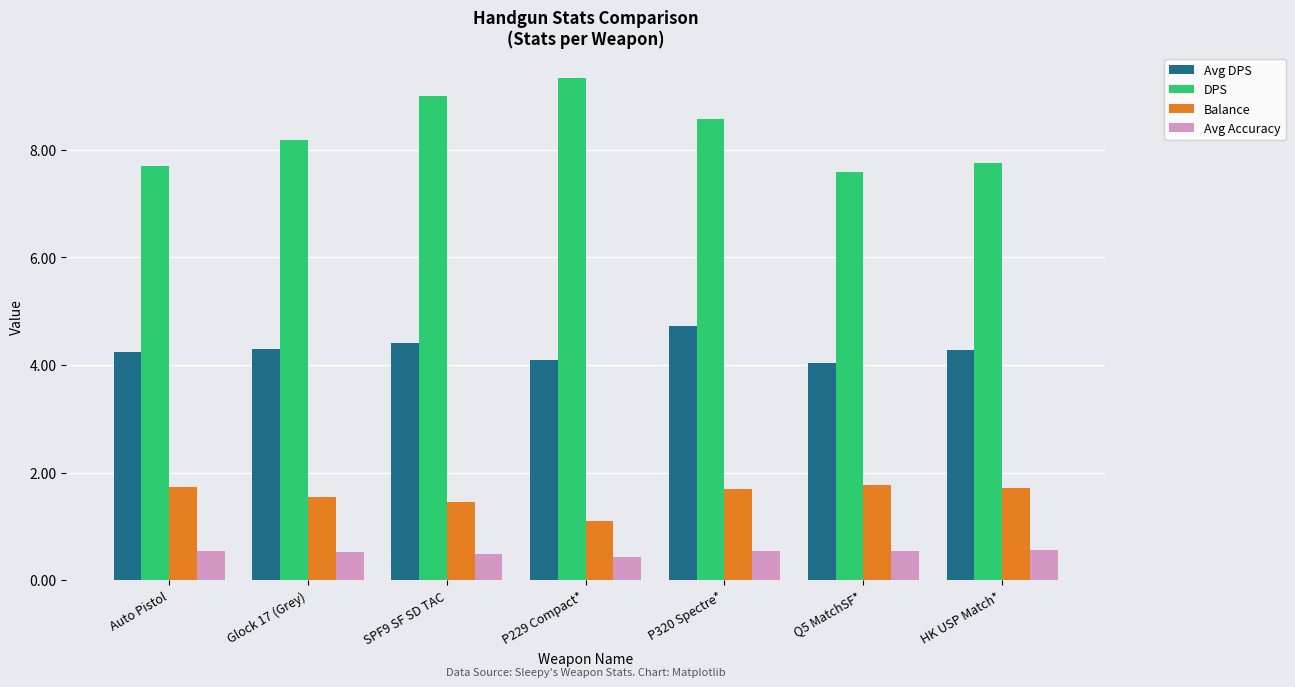

What is the difference between the second highest and second lowest values in the DPS series?

1.3